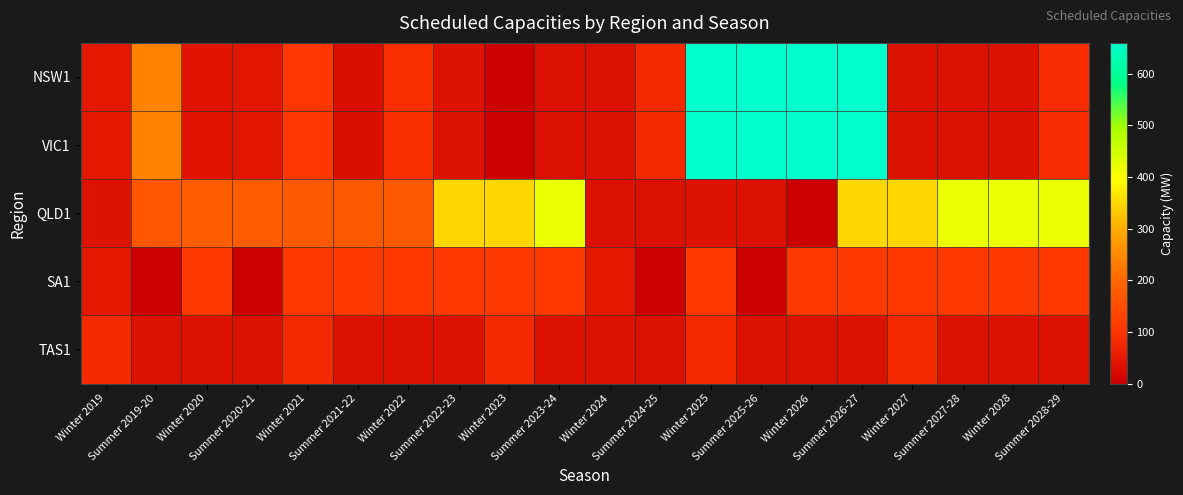

Which series has the largest total across all categories?

QLD1